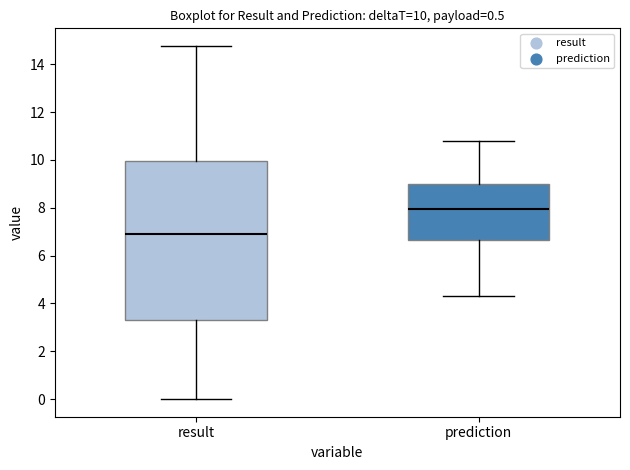

Which box is the tallest, from its lower edge to its upper edge?

result